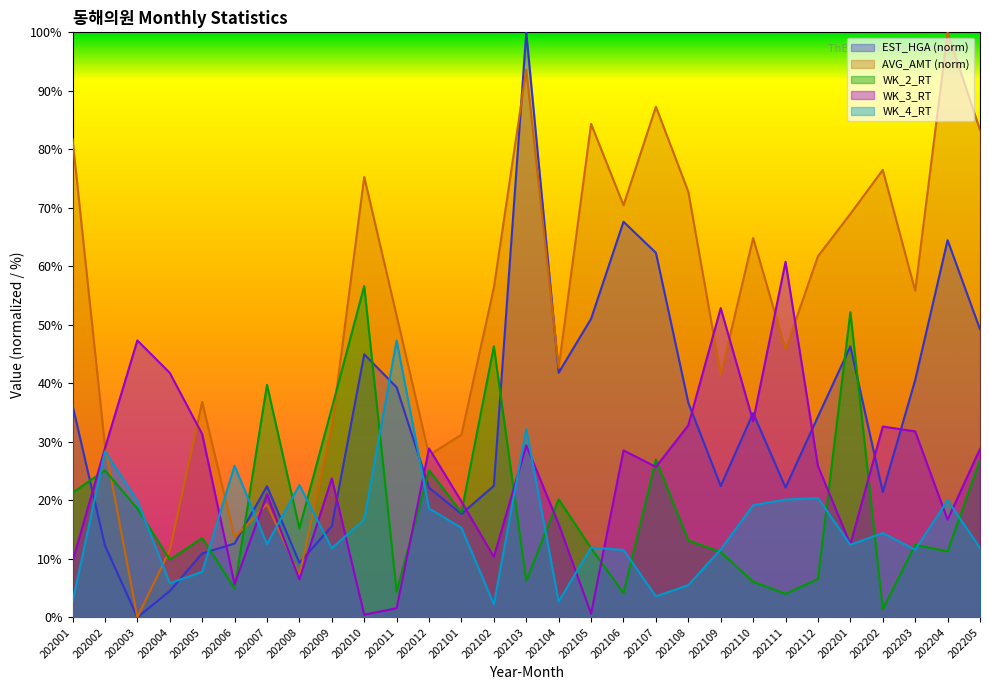

How many interior local peaks does the WK_2_RT series have?

10